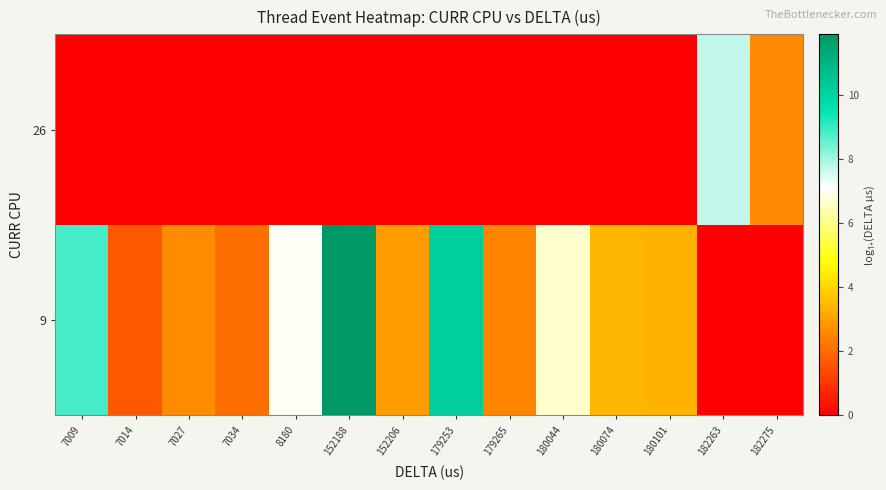

Between 180101 and 7027, which is larger?

180101